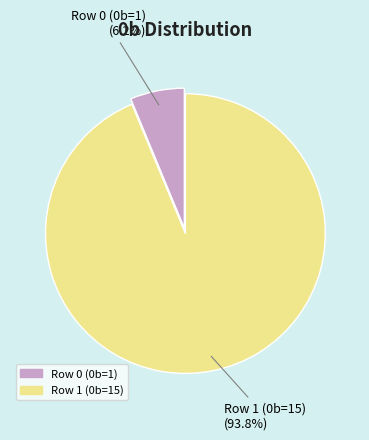

True or false: Row 0 (0b=1) accounts for 1% of the total.

False